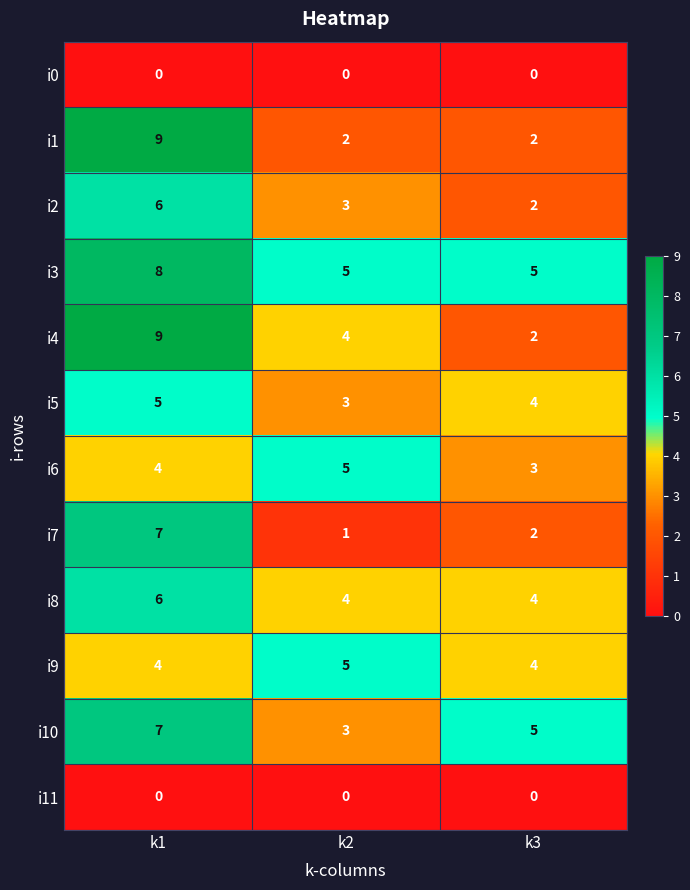

What is the spread (max minus min) of values at k1?

9